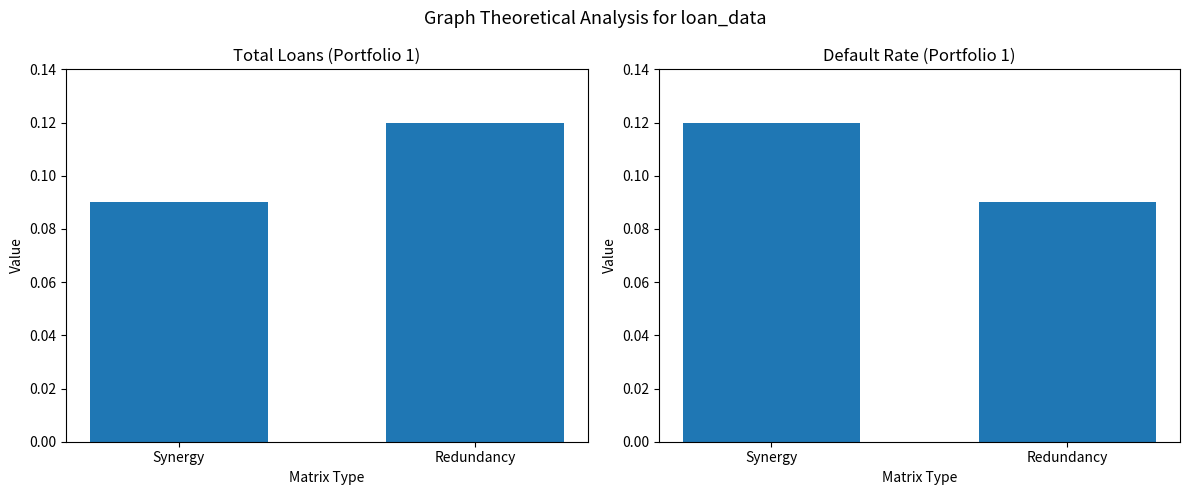

How many bars are there in each group?

2